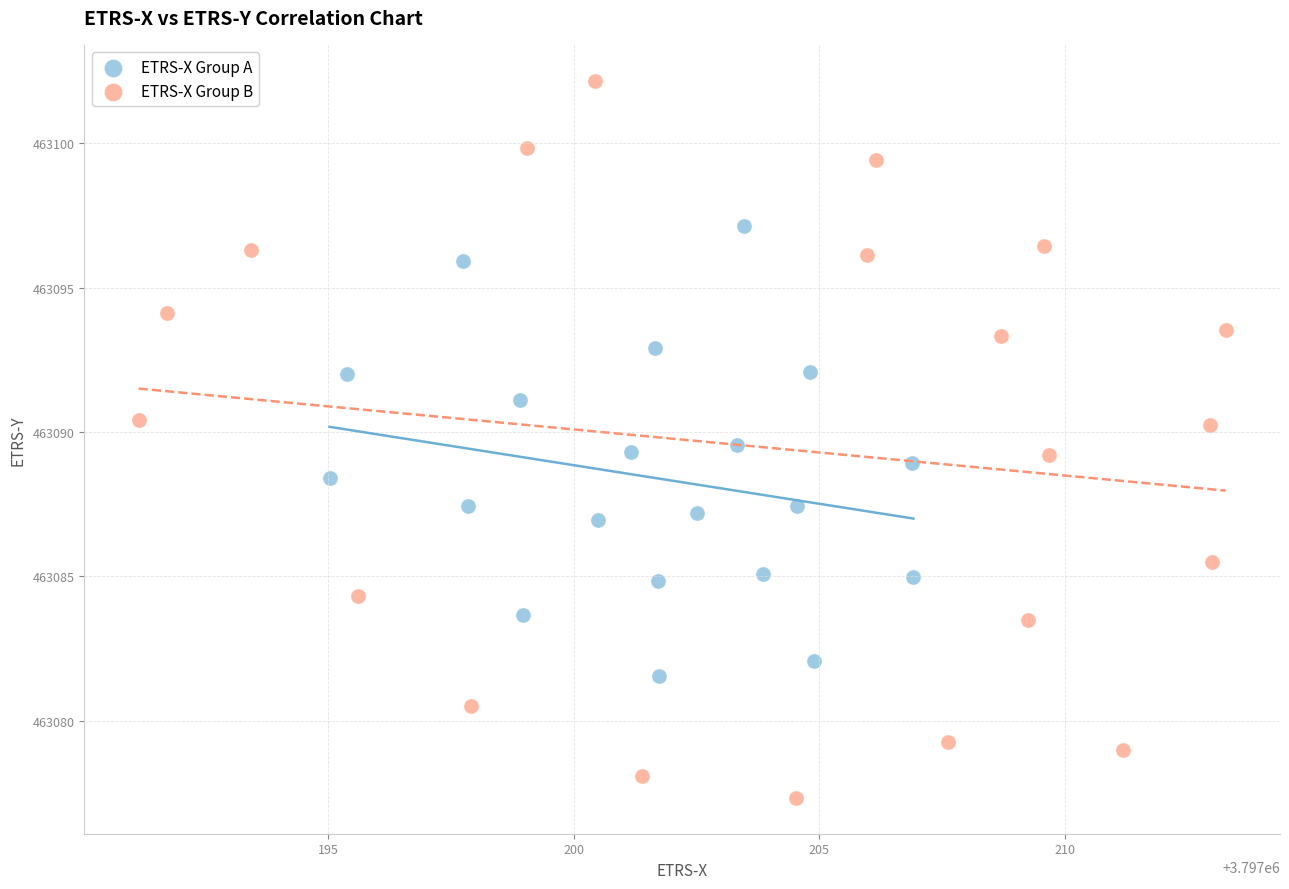

Which series has the widest spread of Y values?

ETRS-X Group B